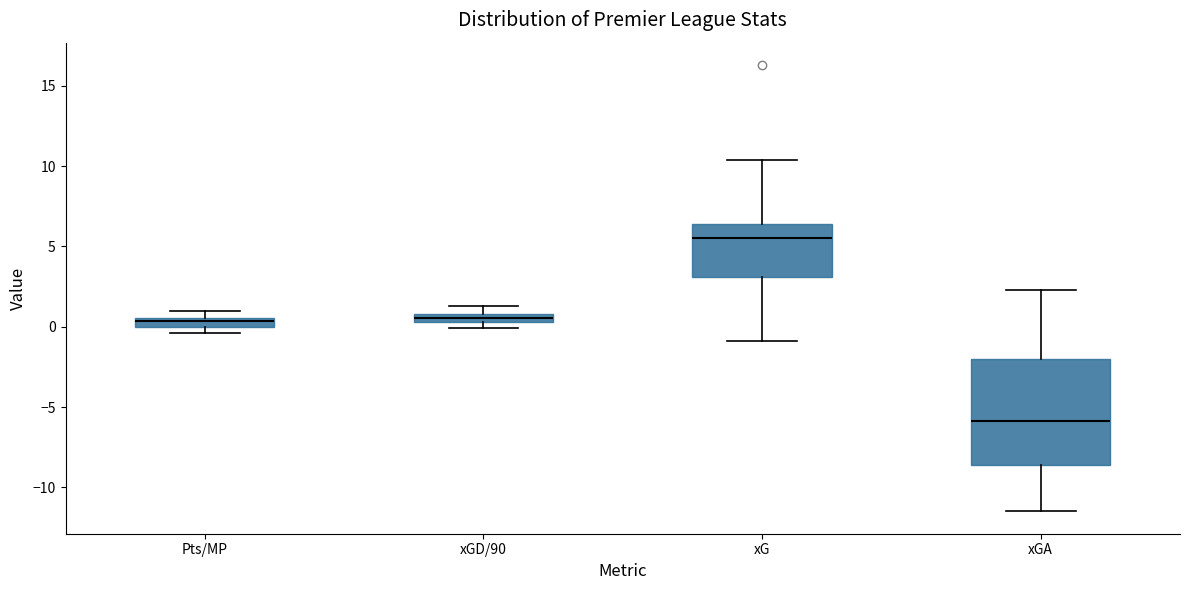

Comparing the boxes themselves (not the whiskers), which one is the tallest?

xGA